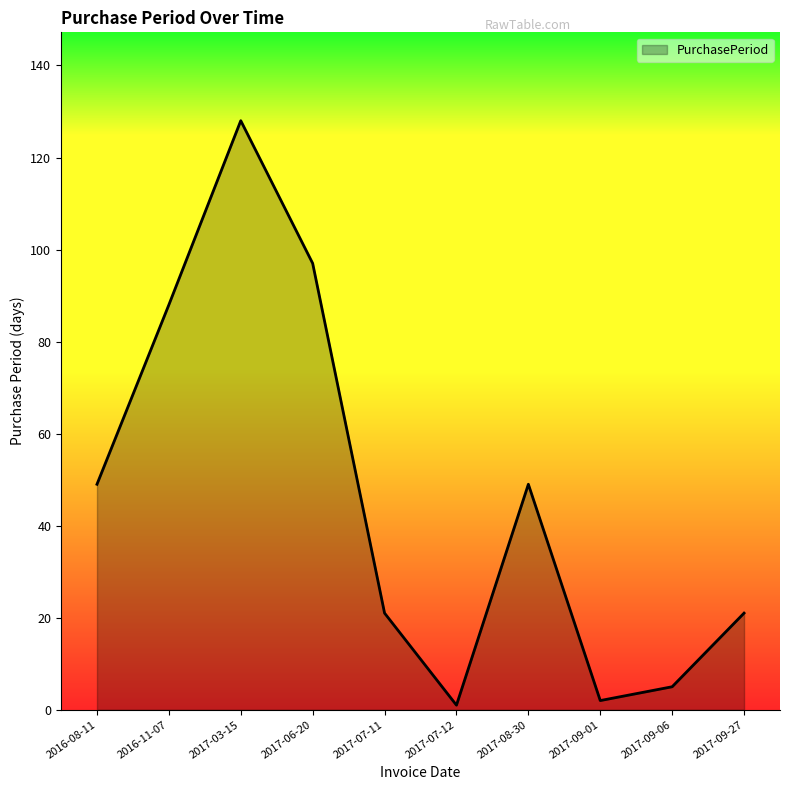

What is the difference between the values at 2017-09-06 and 2016-08-11?

44